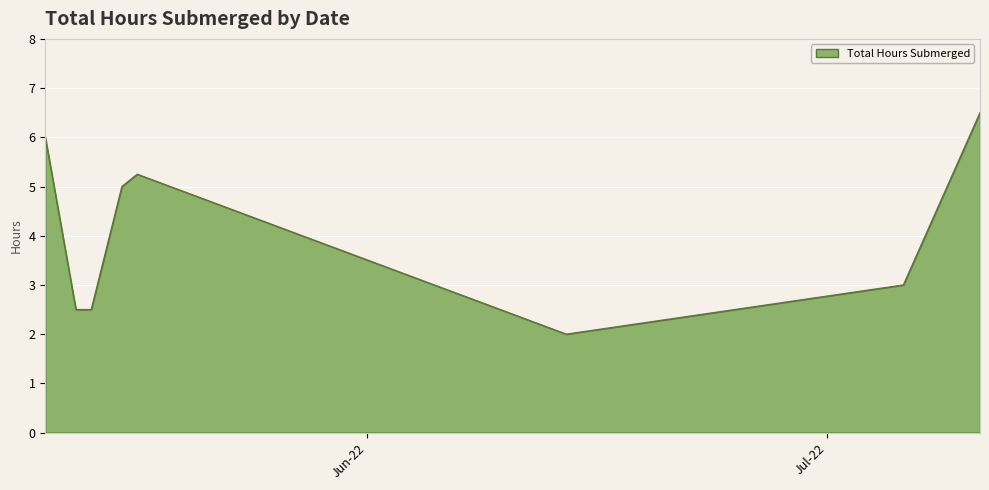

How many interior local peaks (higher than both neighbors) does the data have?

1